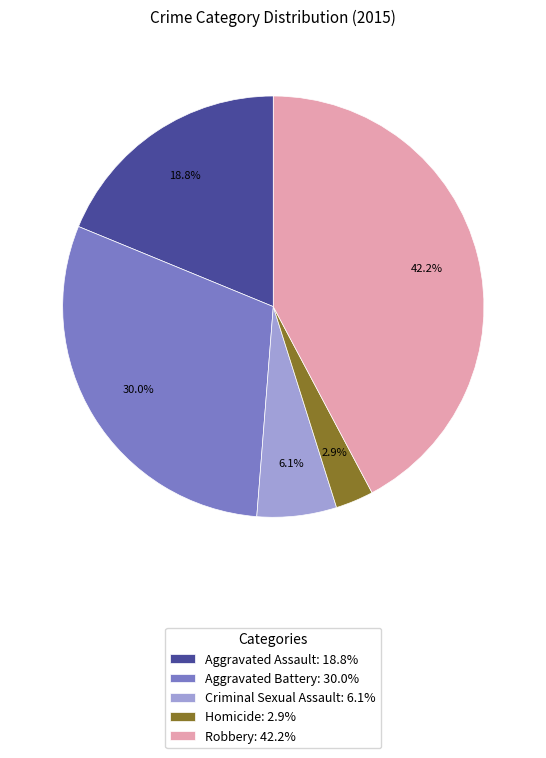

How many segments does this pie chart have?

5